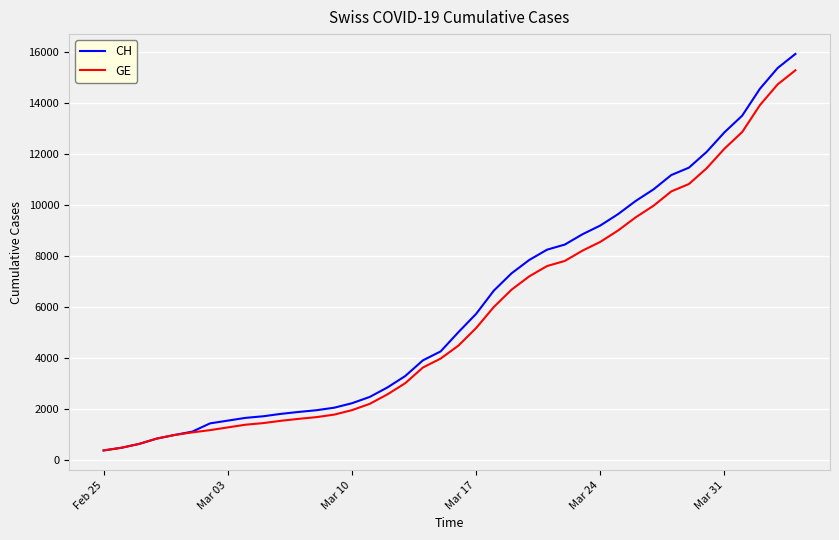

Which series has the widest spread of values?

CH